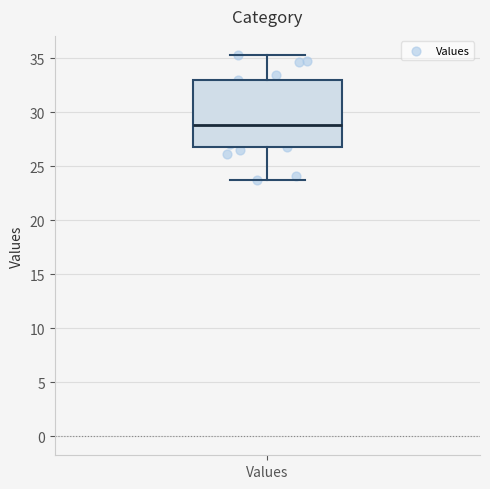

Transcribe this box plot: give where the median line is, the range the box spans, and where the two whiskers end, as read against the y-axis. The values are not printed on the chart, so give them approximately, as read against the axis.

median 29.0, box 27.0 to 33.0, whiskers 23.5 to 35.5